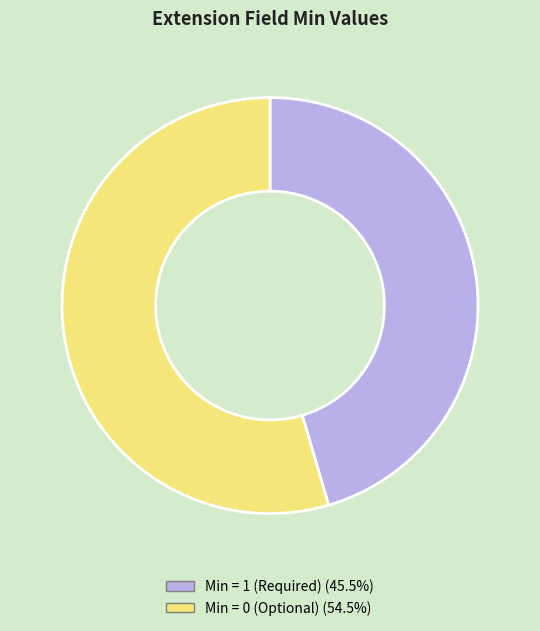

Does any single category account for the majority?

Yes